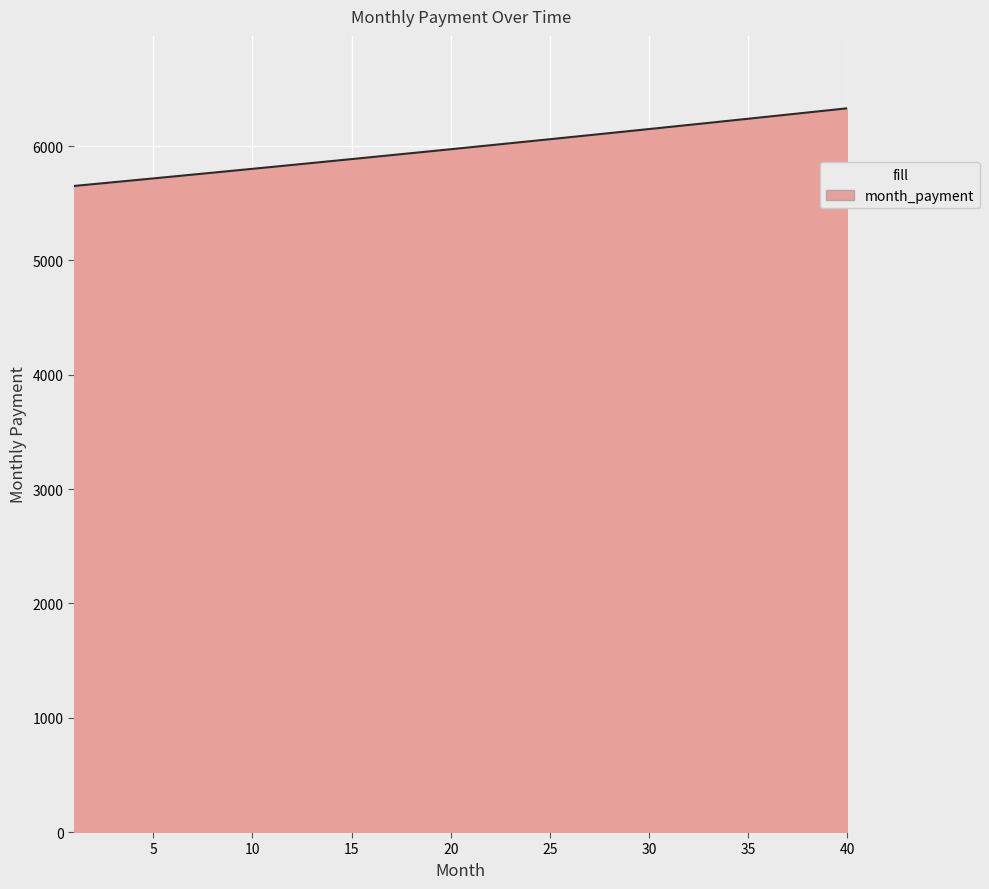

What is the greatest value displayed?

6330.7